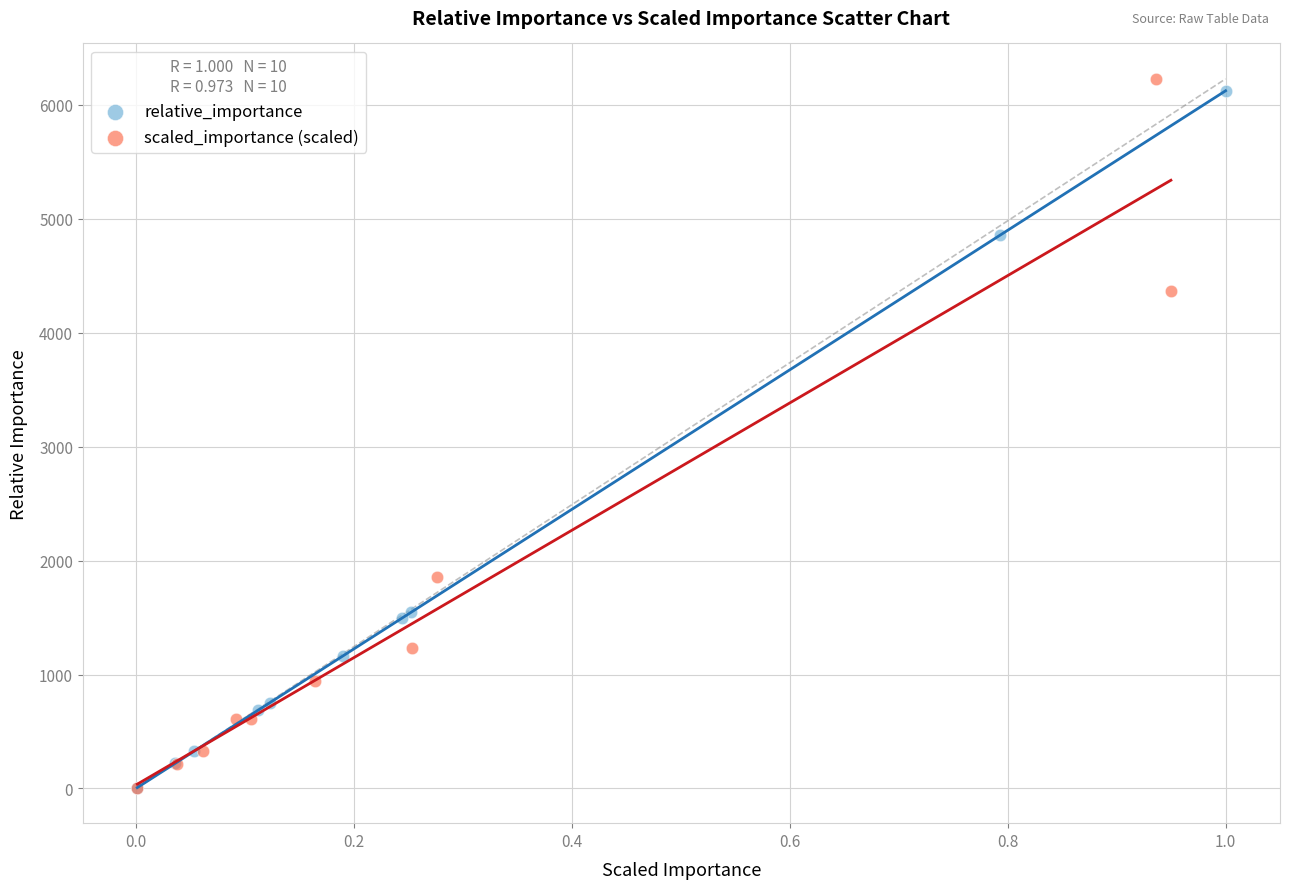

What are all the series names shown in the legend?

relative_importance, scaled_importance (scaled)